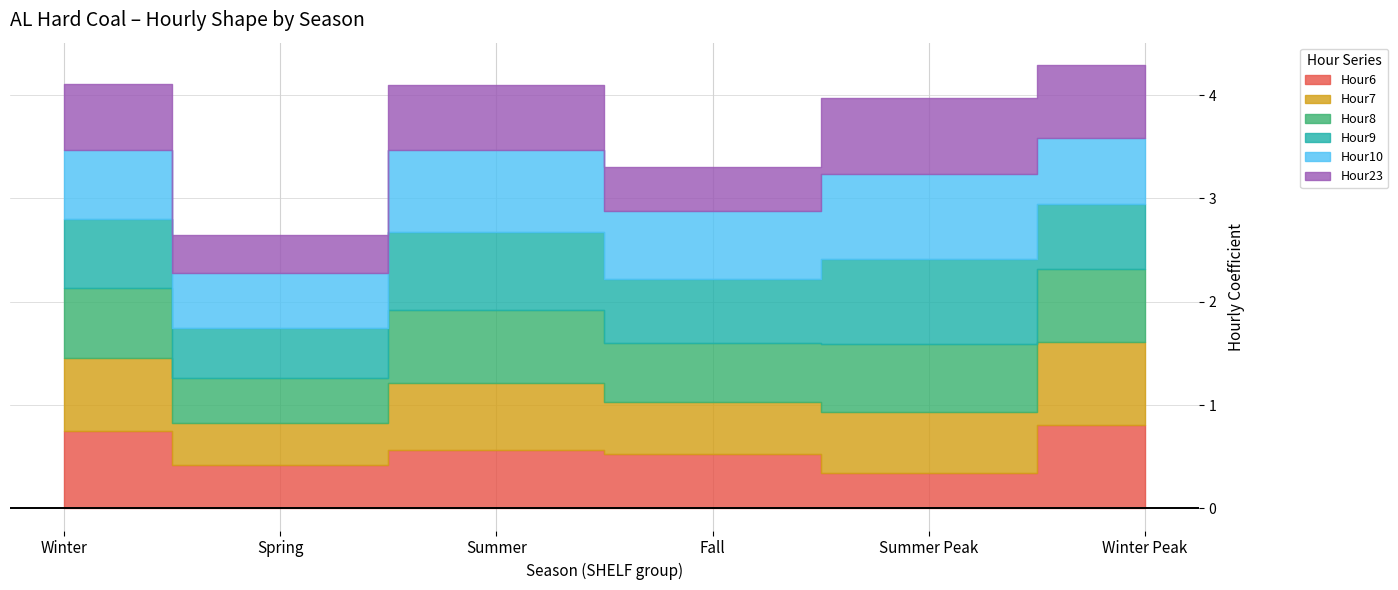

Which series has the largest total across all categories?

Hour10